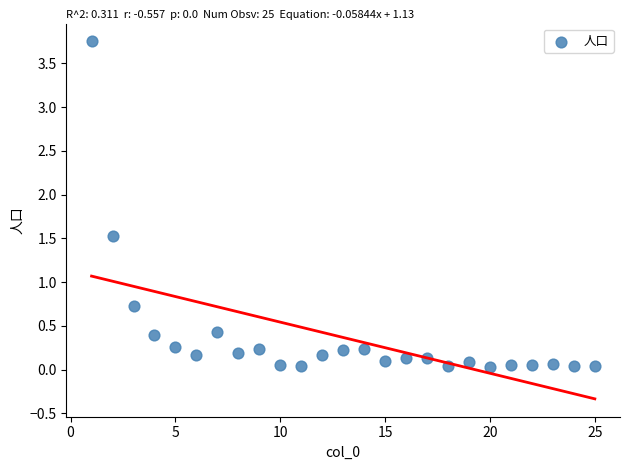

What is the range of X values (max minus min)?

24.0